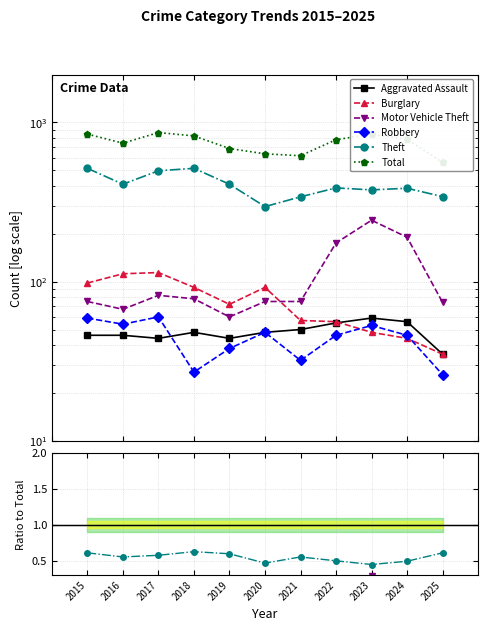

List the series in order of their peak value, highest first.

Total, Theft, Motor Vehicle Theft, Burglary, Aggravated Assault, Robbery